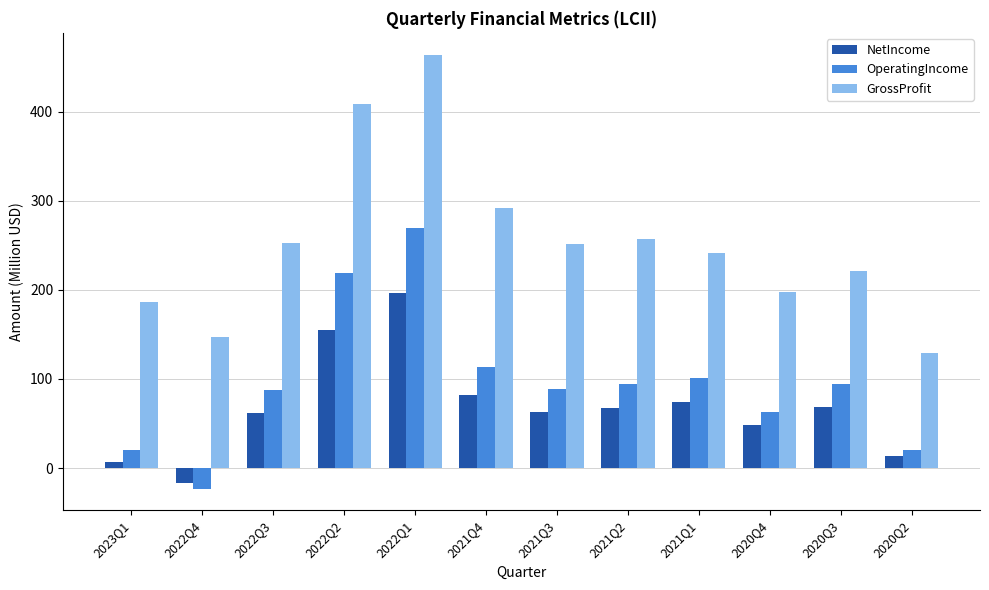

Which category has the lowest value in the GrossProfit series?

2020Q2